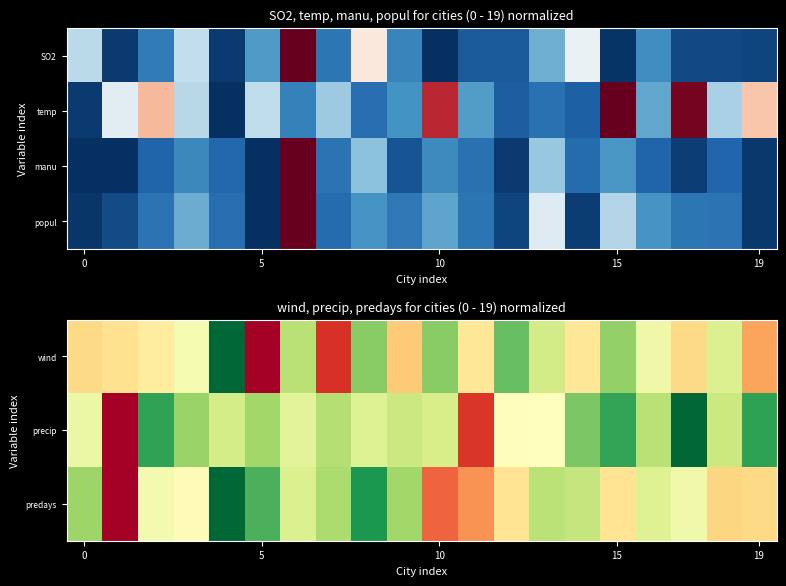

Between 19 and 12, which is larger?

12